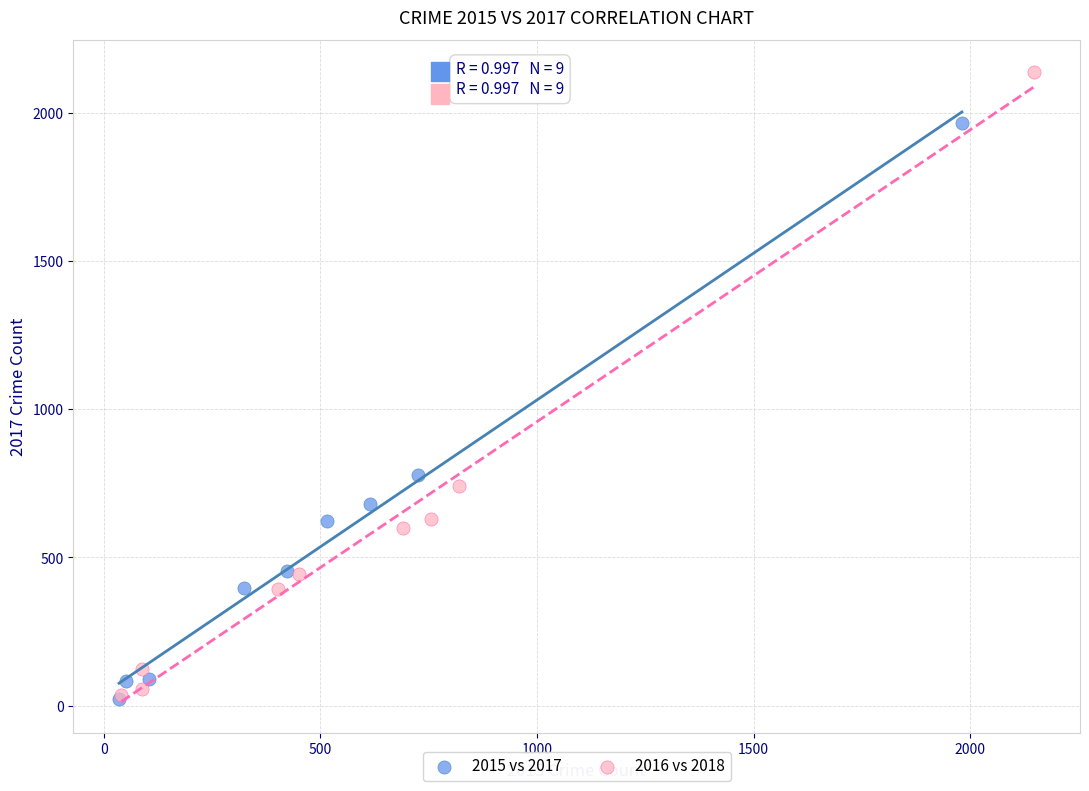

Which series contains the highest Y value?

2016 vs 2018